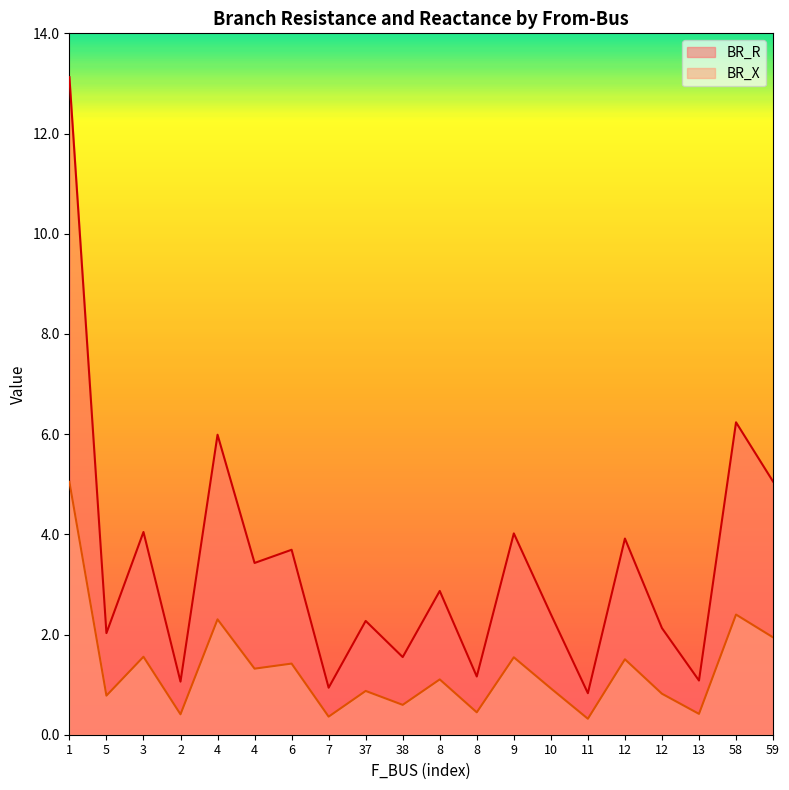

How many lines are shown in the chart?

2